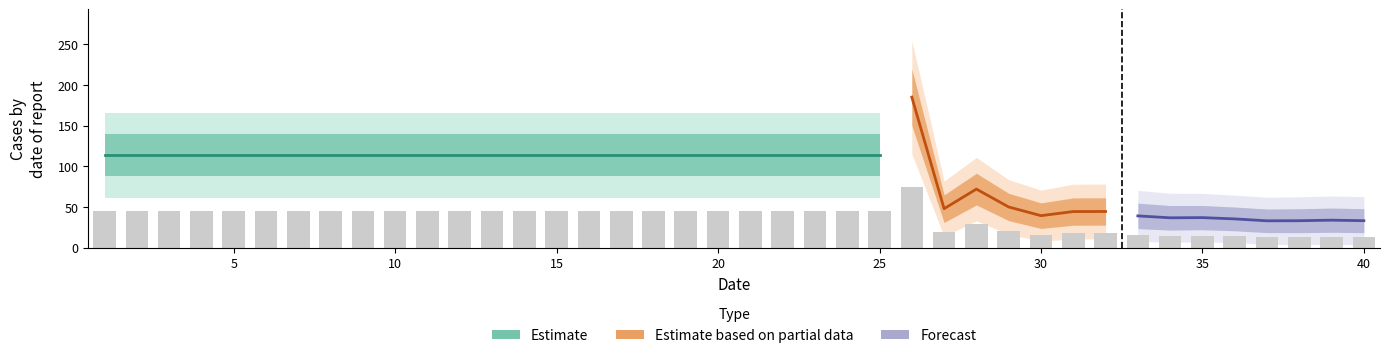

What is the difference between the maximum and minimum values?

60.8